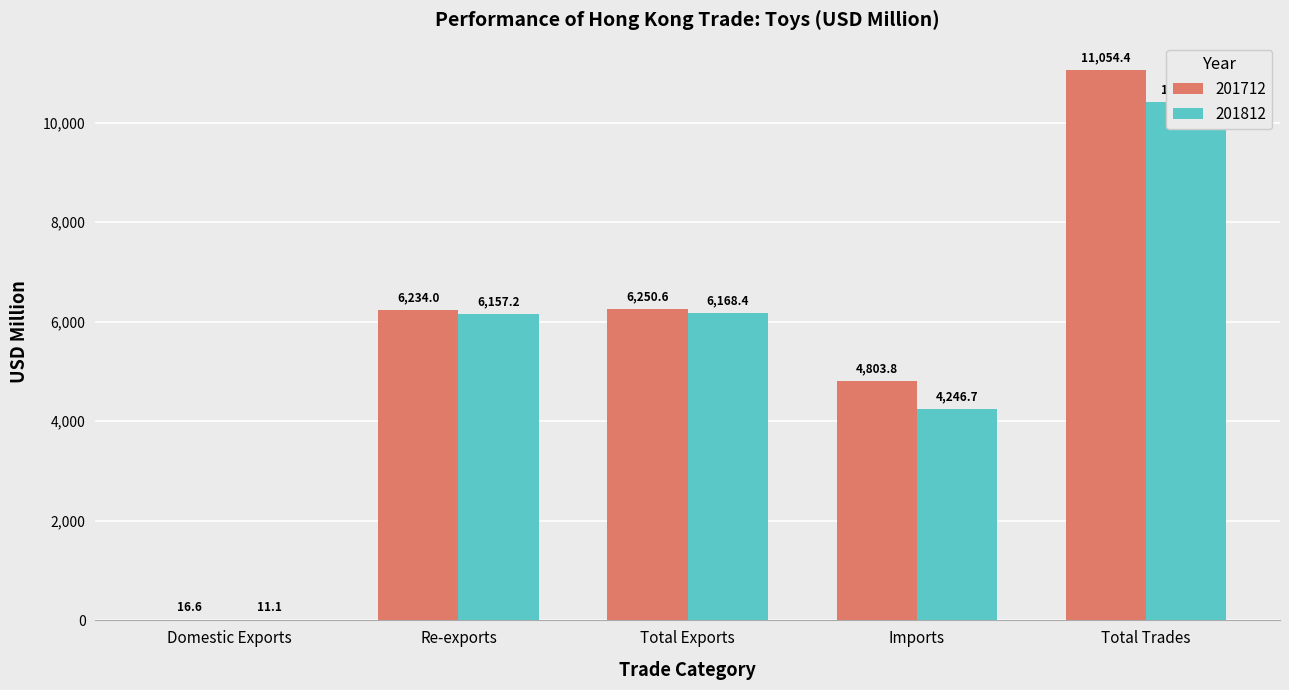

Does the chart contain stacked bars?

No